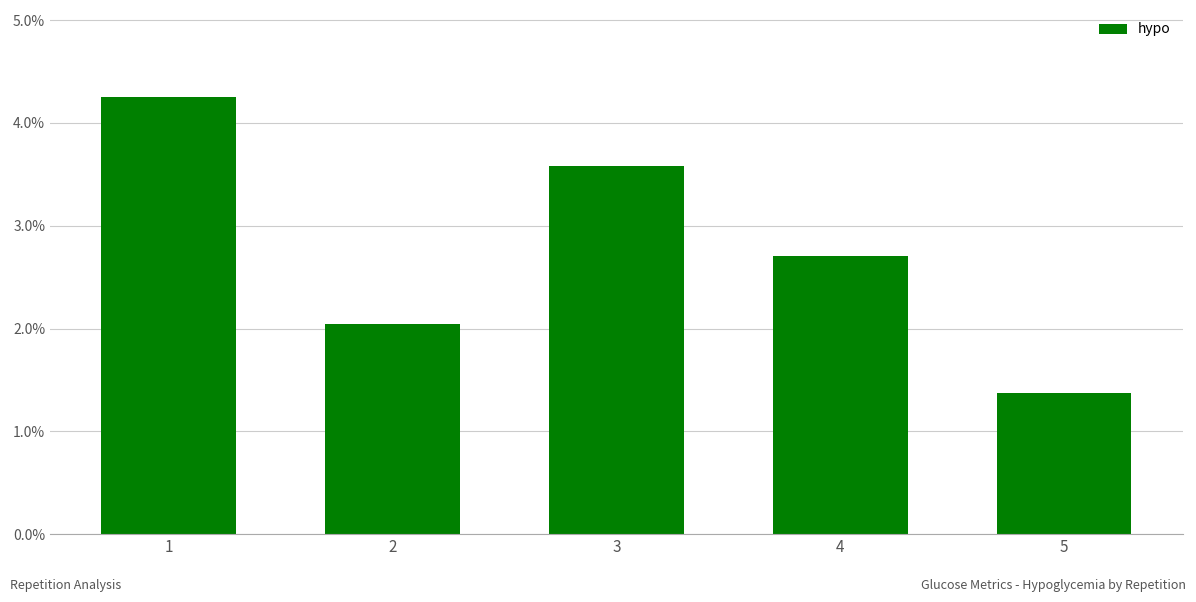

Where is the data nearest to the value 2?

2